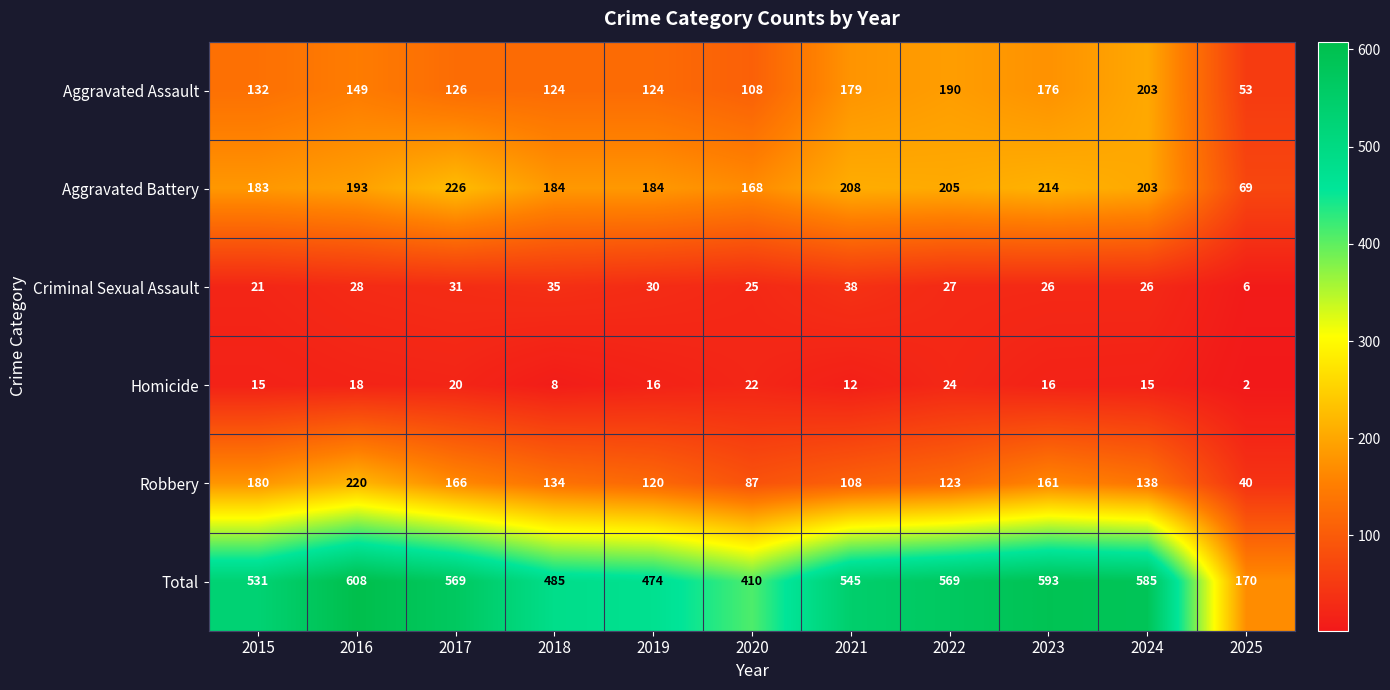

Which category has the highest value in the Robbery series?

2016